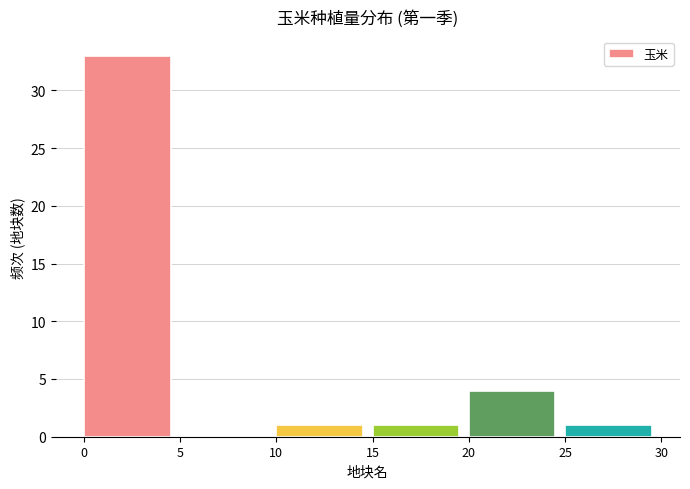

Which range on the x-axis has the tallest bar?

0 to 5